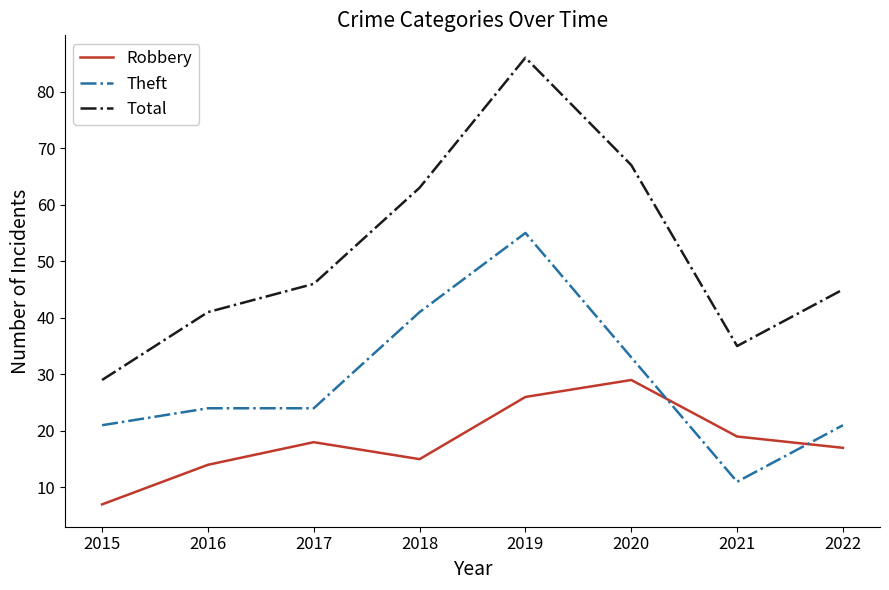

What is the spread (max minus min) of values at 2015?

22